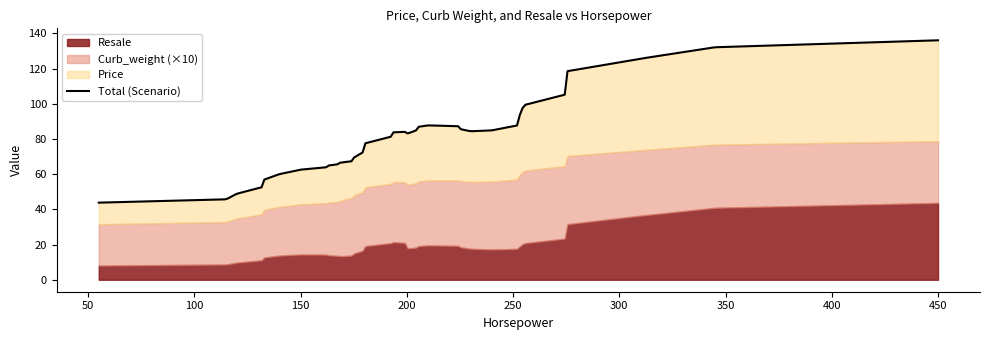

True or false: Price and Resale cross at least once.

False